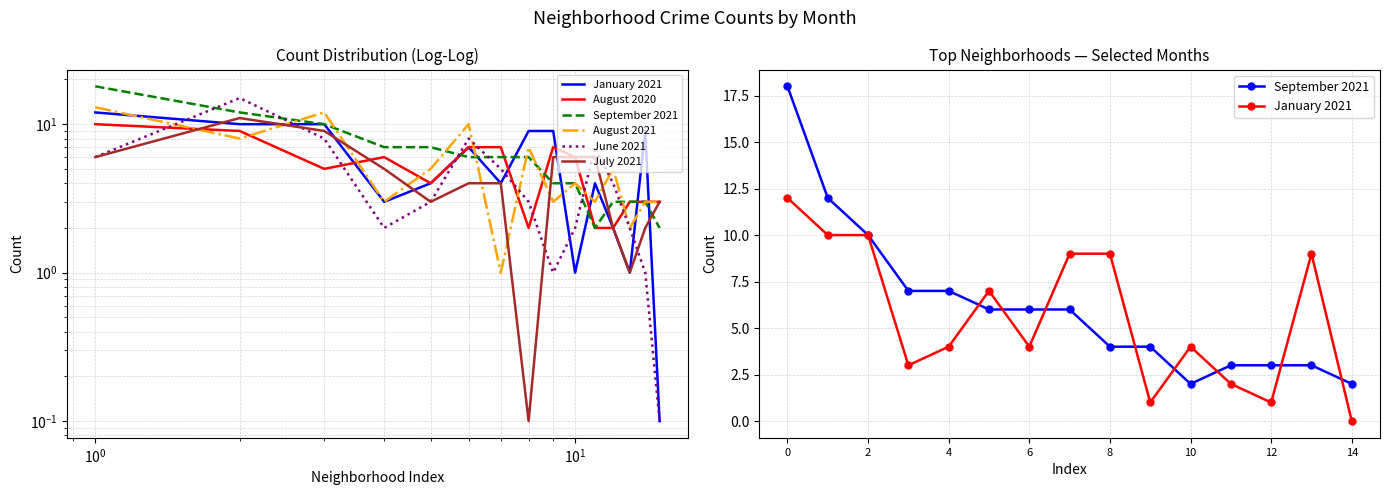

How many lines are shown in the chart?

6